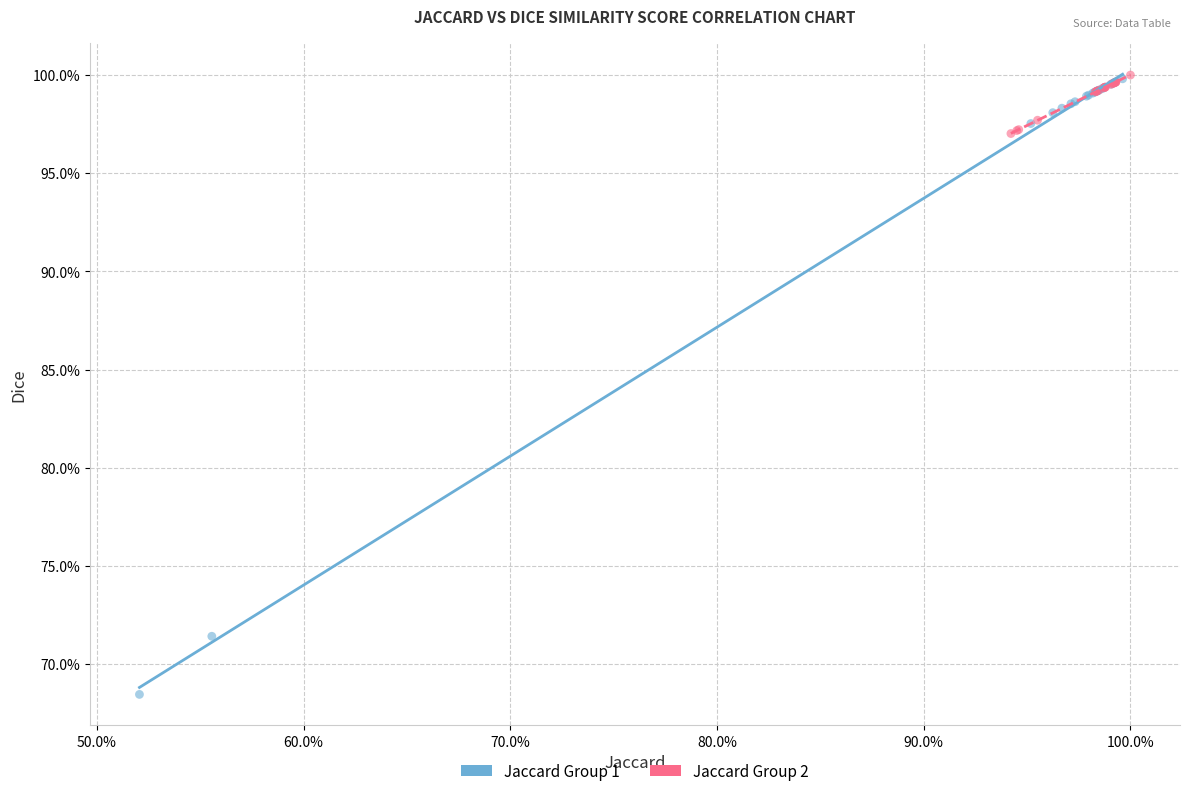

Which series contains the lowest Y value?

Jaccard Group 1